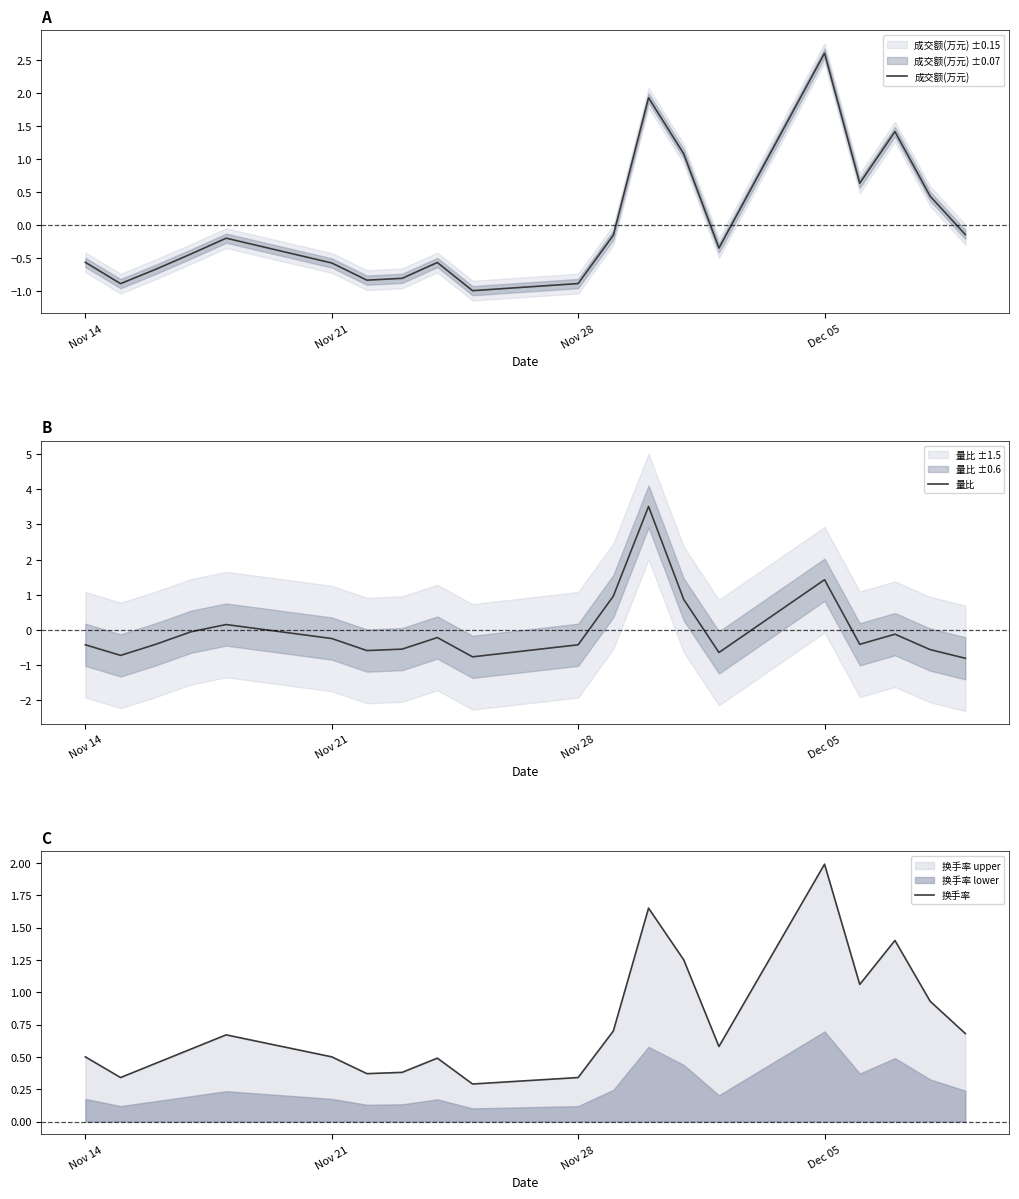

Is this an area chart (filled region under the line)?

No